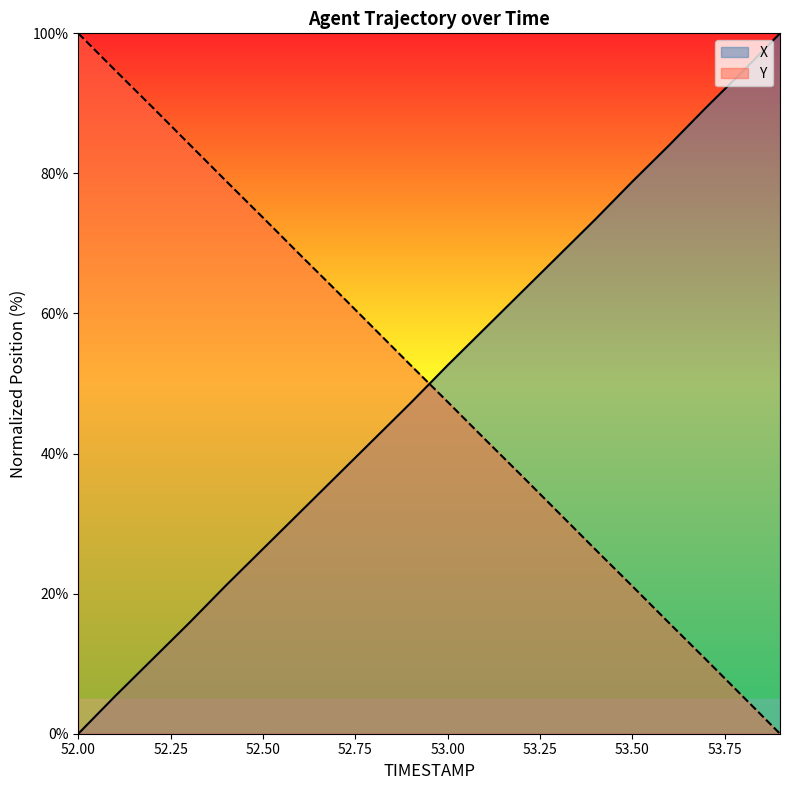

What is the maximum value for Y?

100.0